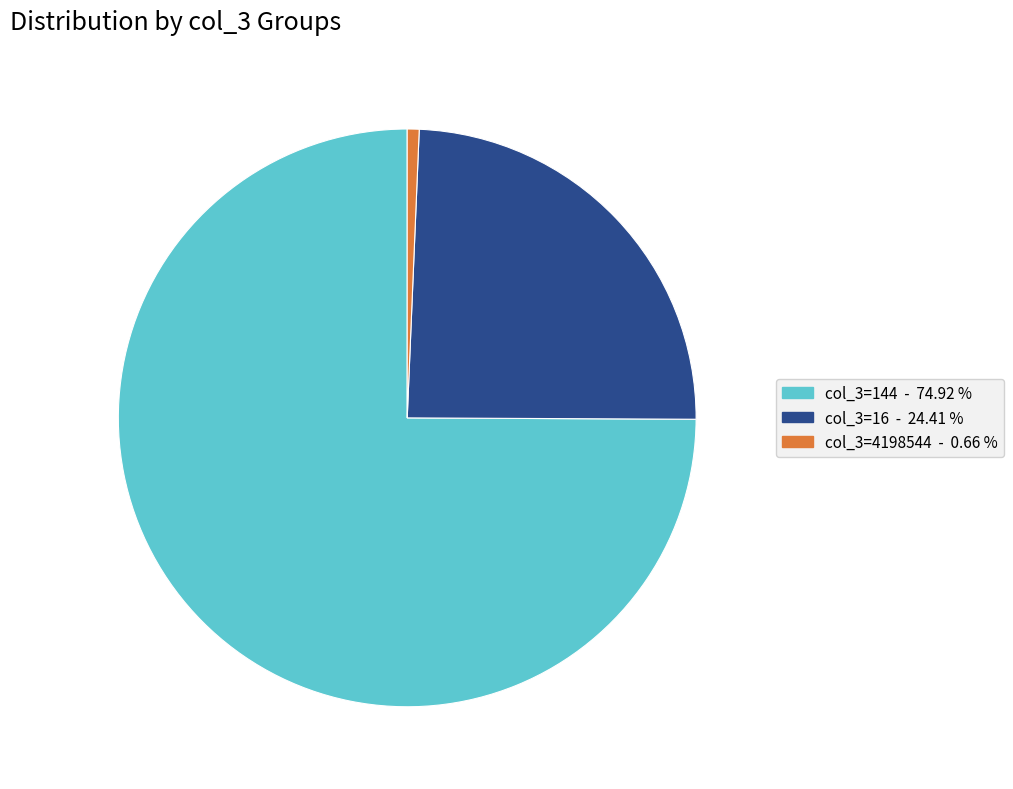

Is there any slice that represents more than half of the pie?

Yes